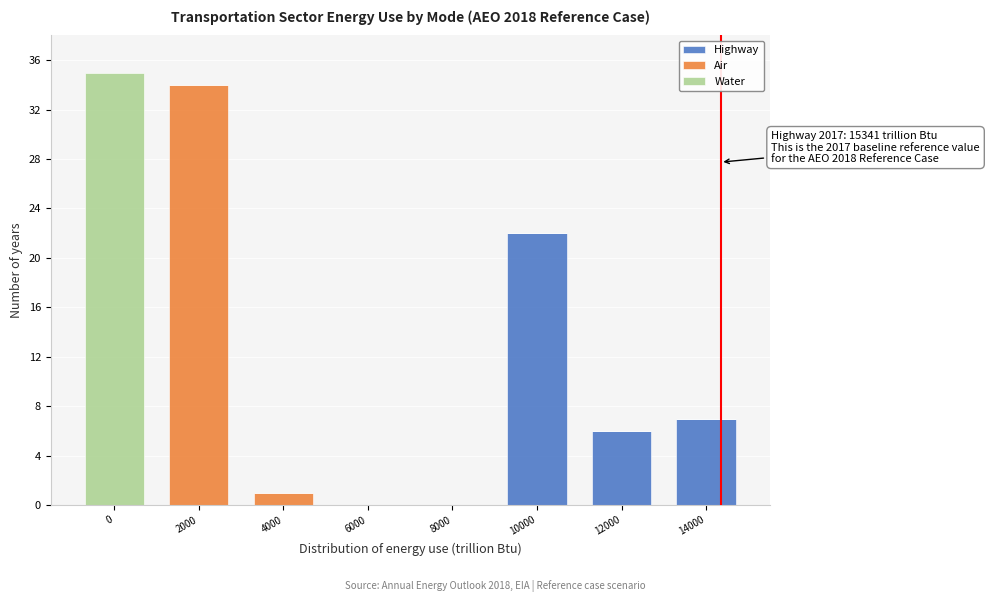

Reading left to right, what are the values for Highway?

0=0	2000=0	4000=0	6000=0	8000=0	10000=22	12000=6	14000=7